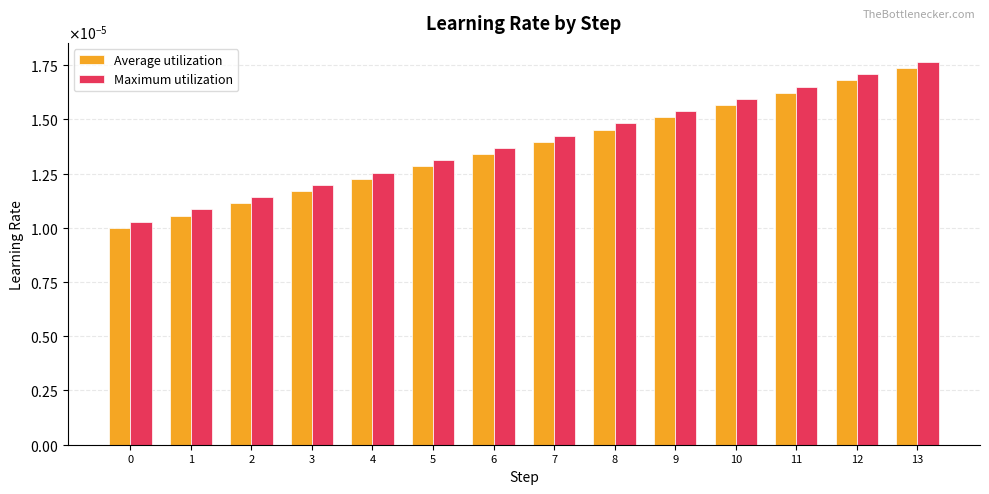

Does the chart contain any negative values?

No